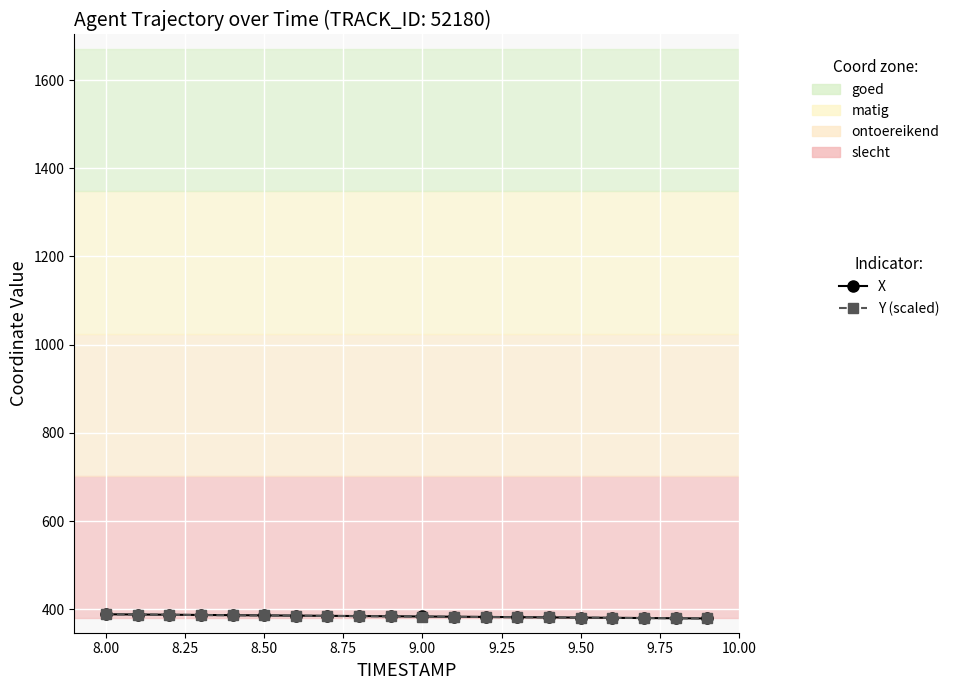

What is the maximum value shown in the chart?

388.7